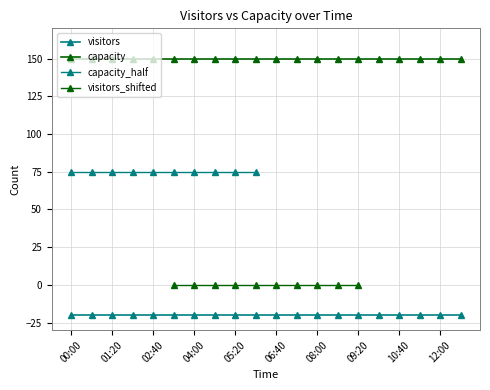

True or false: capacity and visitors cross at least once.

False